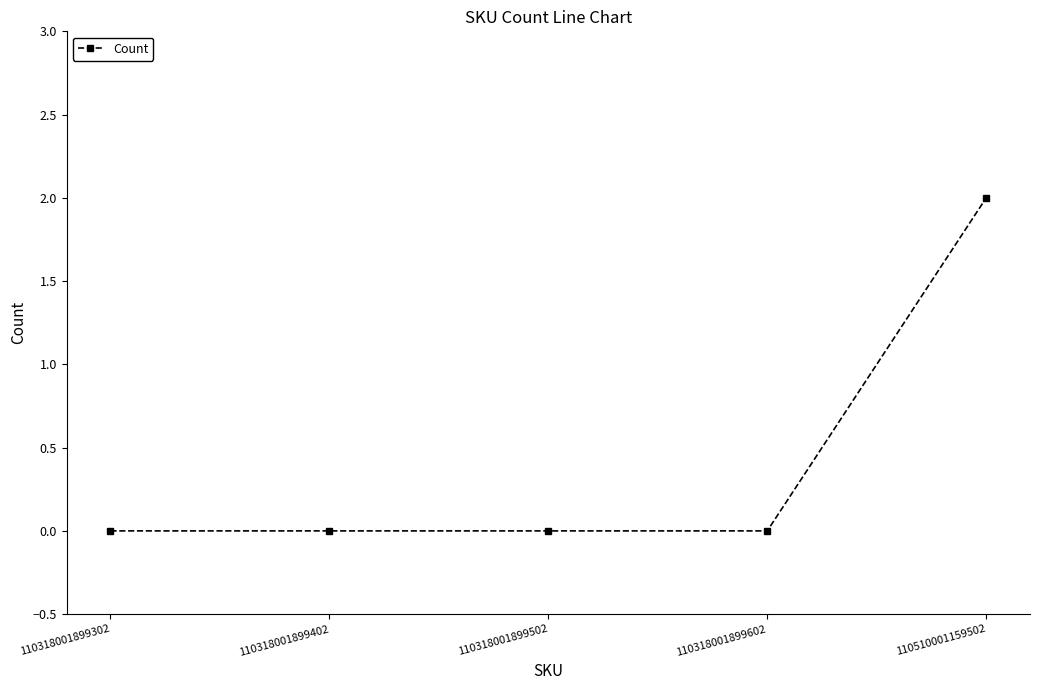

Reading right to left, extract all data points from this chart.

110510001159502=2	110318001899602=0	110318001899502=0	110318001899402=0	110318001899302=0